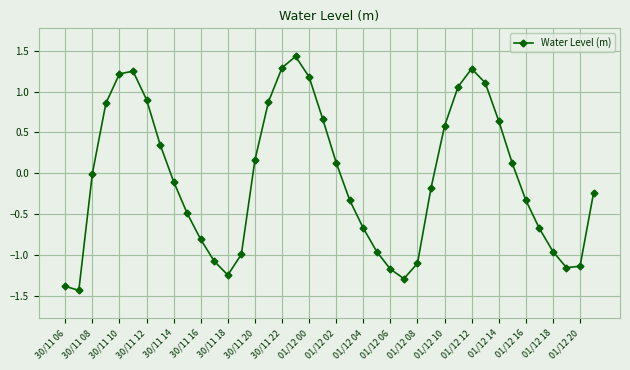

True or false: the data has more than 1 interior local peaks.

True